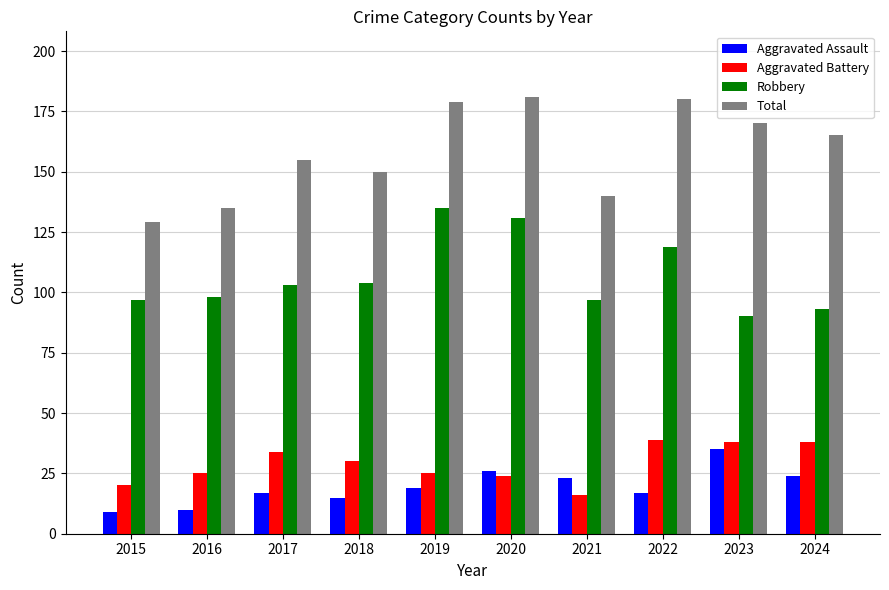

The Robbery series shows 90 at 2023. True or false?

True